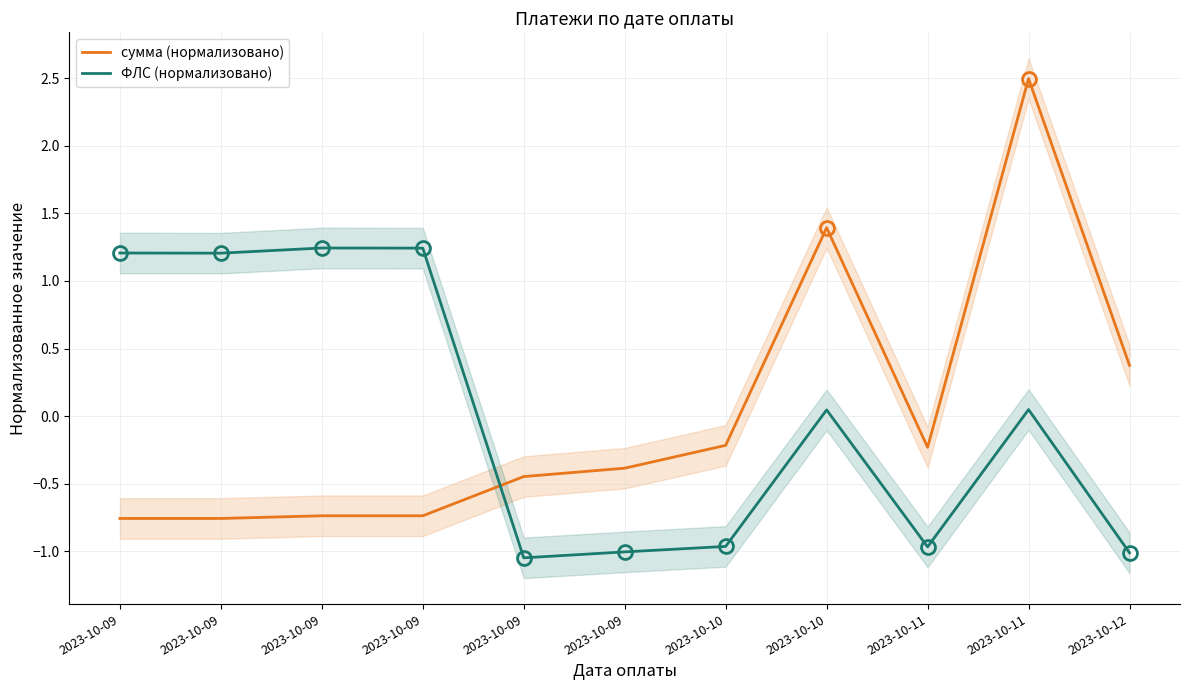

Rank the series by their maximum value, from lowest to highest.

ФЛС (нормализовано), сумма (нормализовано)